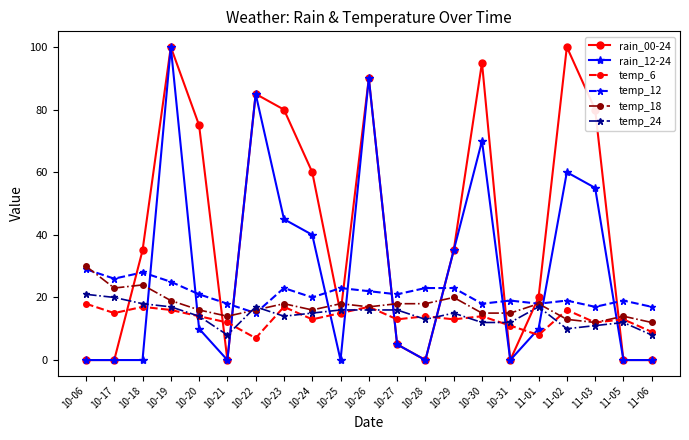

How many distinct data groups are displayed?

6